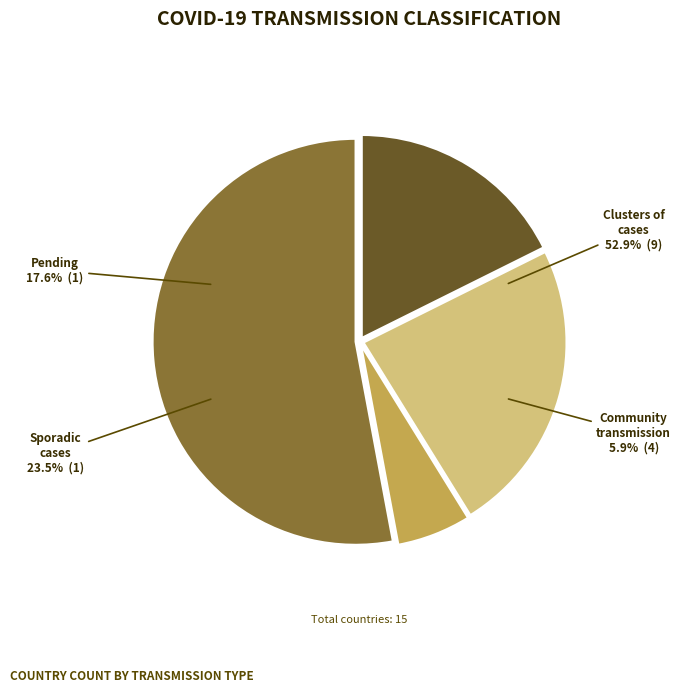

To the nearest percent, what is the difference between the largest and smallest slice percentages?

47%